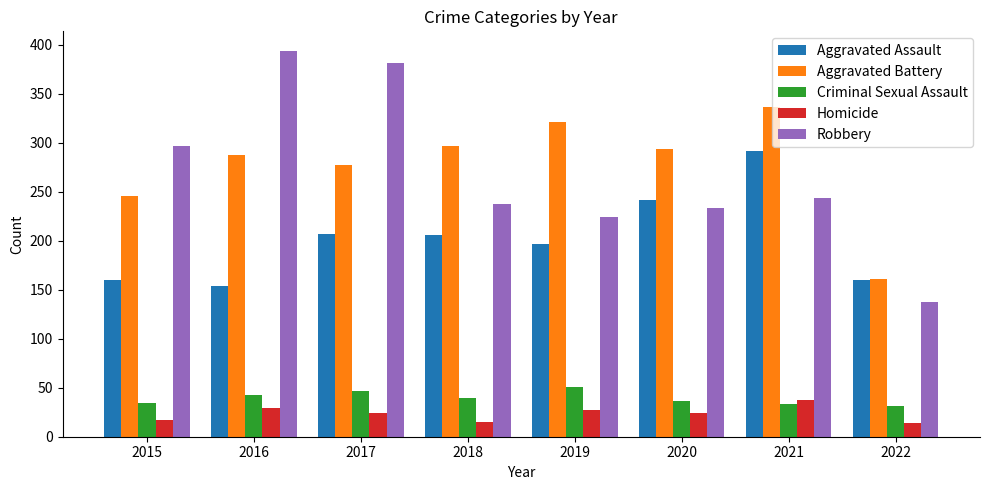

What is the greatest value displayed?

394